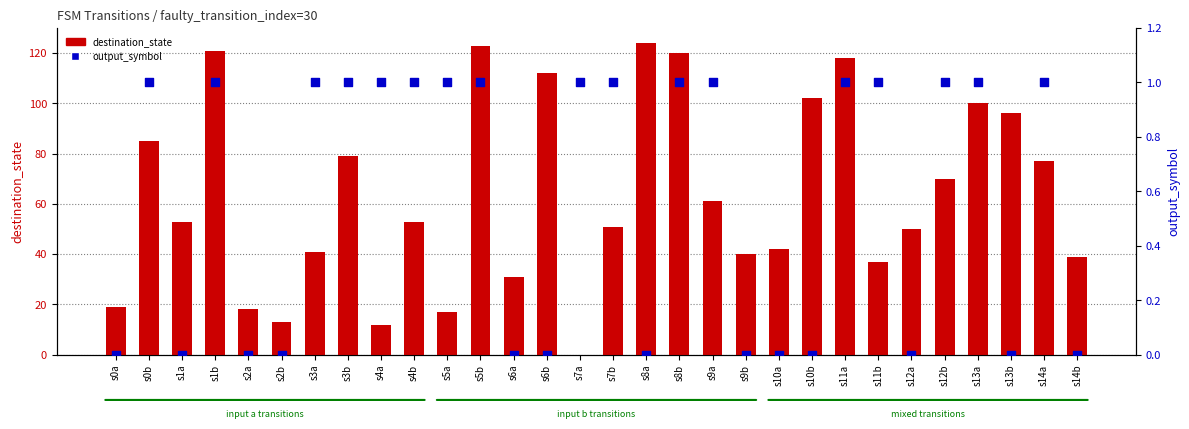

At which category is the sum across all series the highest?

s5b